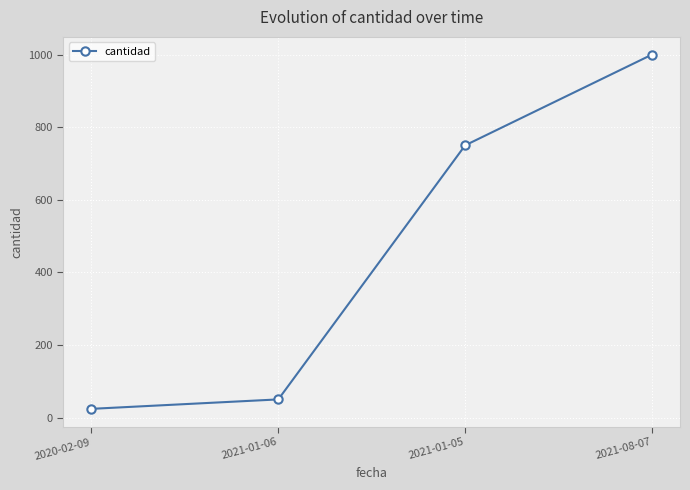

What is the average value?

456